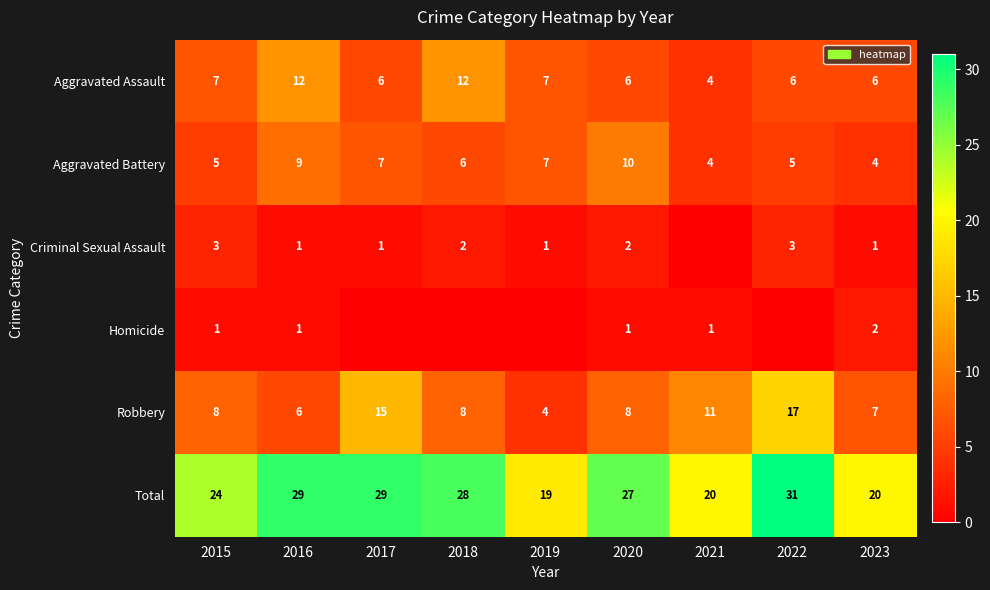

What is the difference between the highest and lowest values at 2020?

26